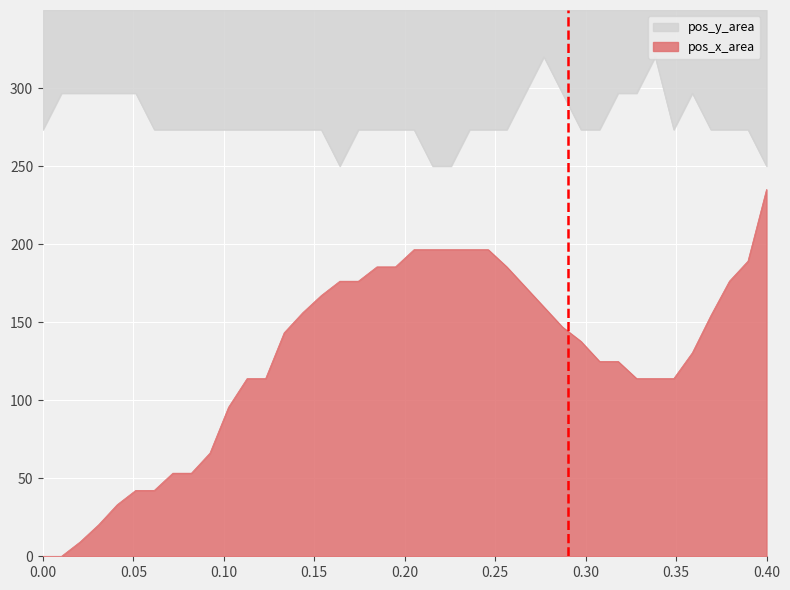

At which category is the sum across all series the highest?

0.40